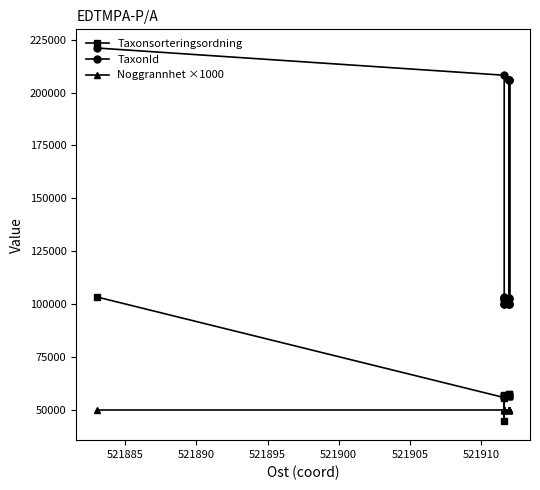

What is the label of the 10th point from the right?

521910